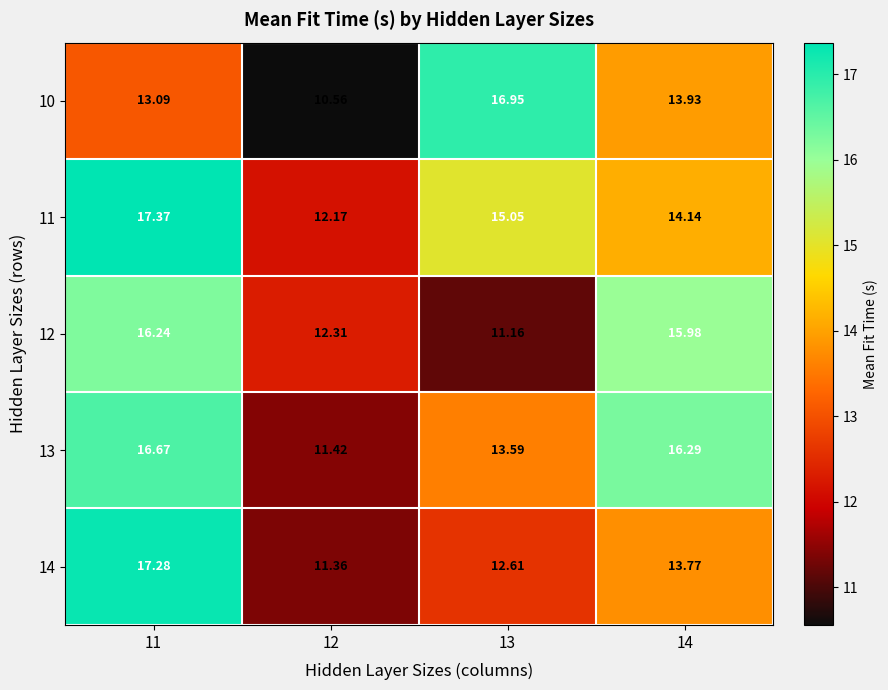

What is the minimum value shown in the chart?

10.6